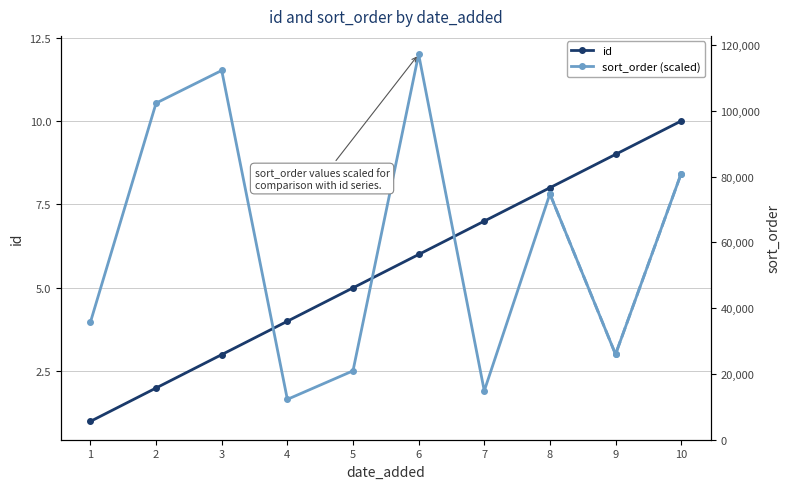

What is the difference between the second highest and second lowest values in the sort_order (scaled) series?

9.6